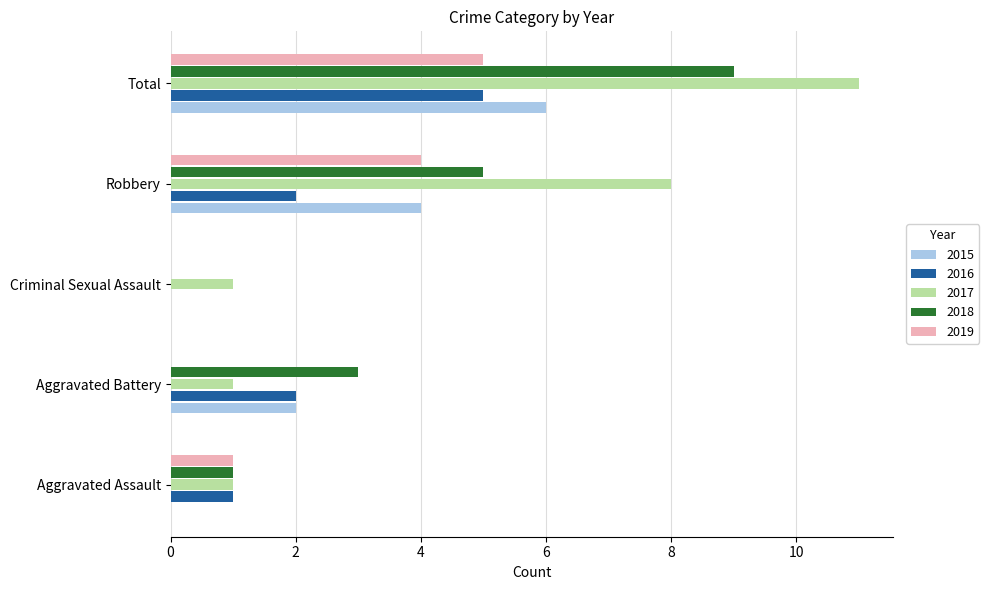

What is the maximum value for 2015?

6